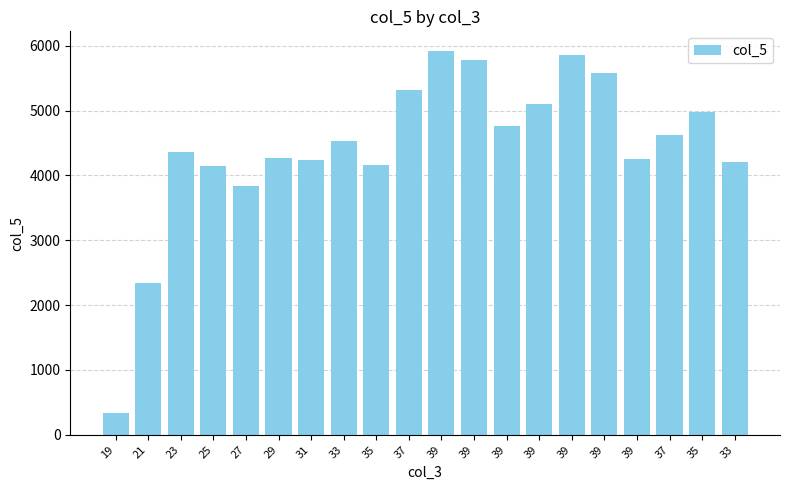

How many bars are there in total?

20